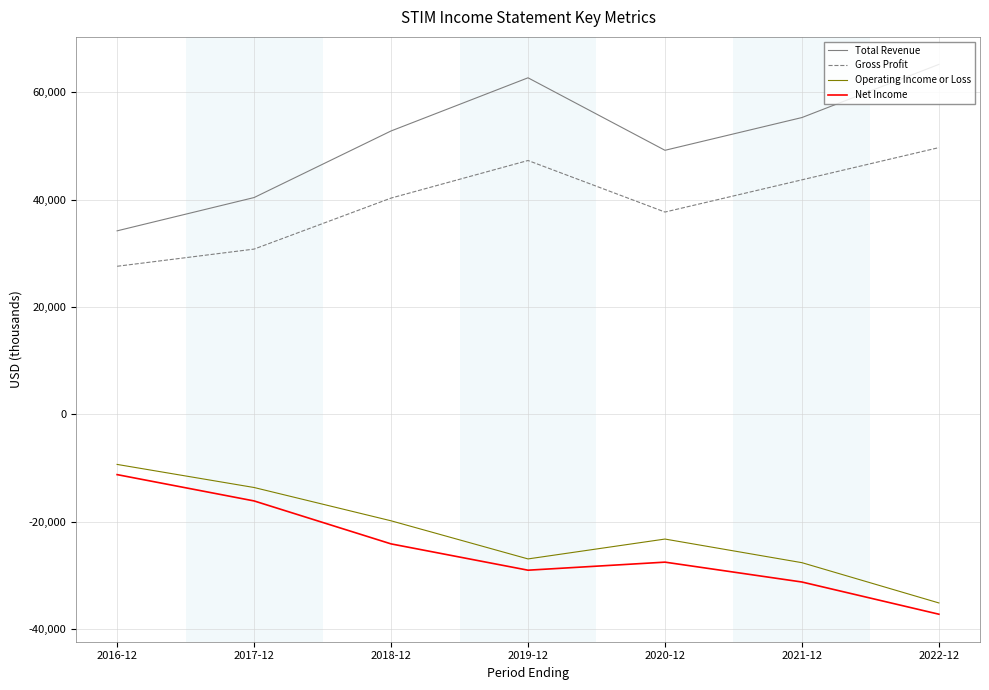

What is the lowest value of the Total Revenue series?

34200